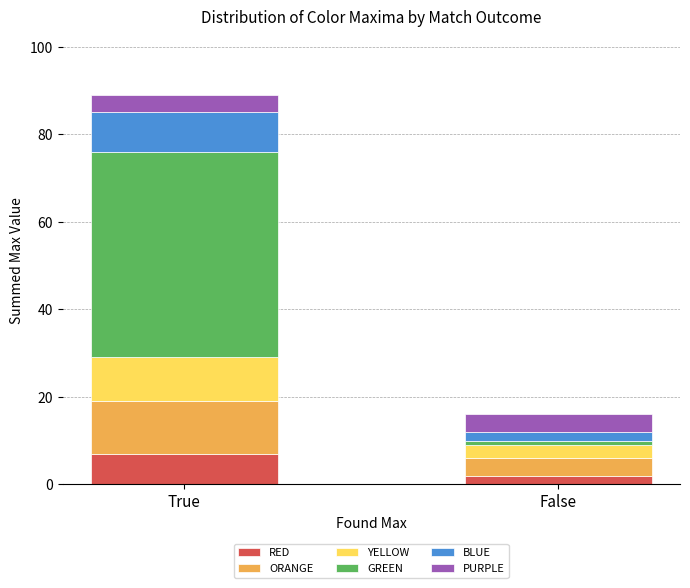

What is the approximate value of RED at True?

7